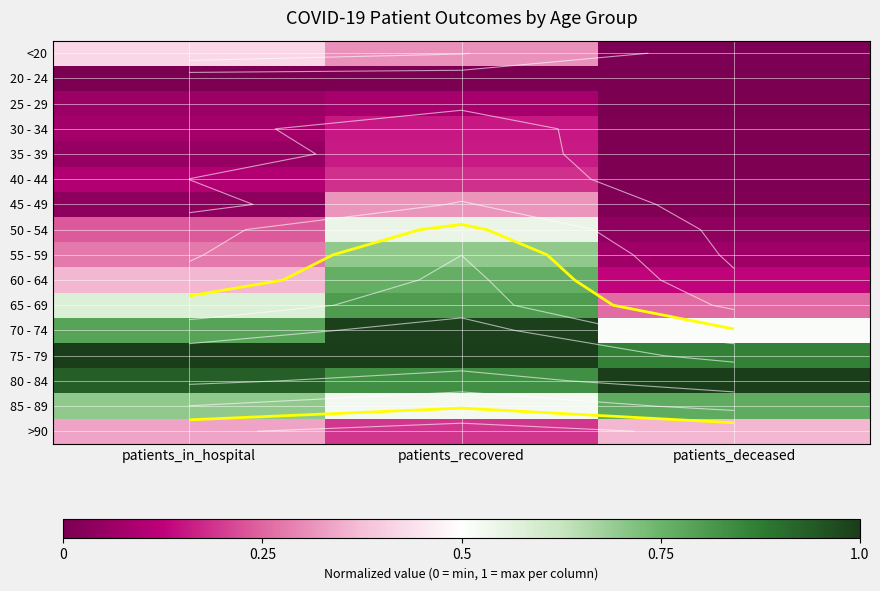

Where is 65 - 69 nearest to the value 0?

patients_deceased